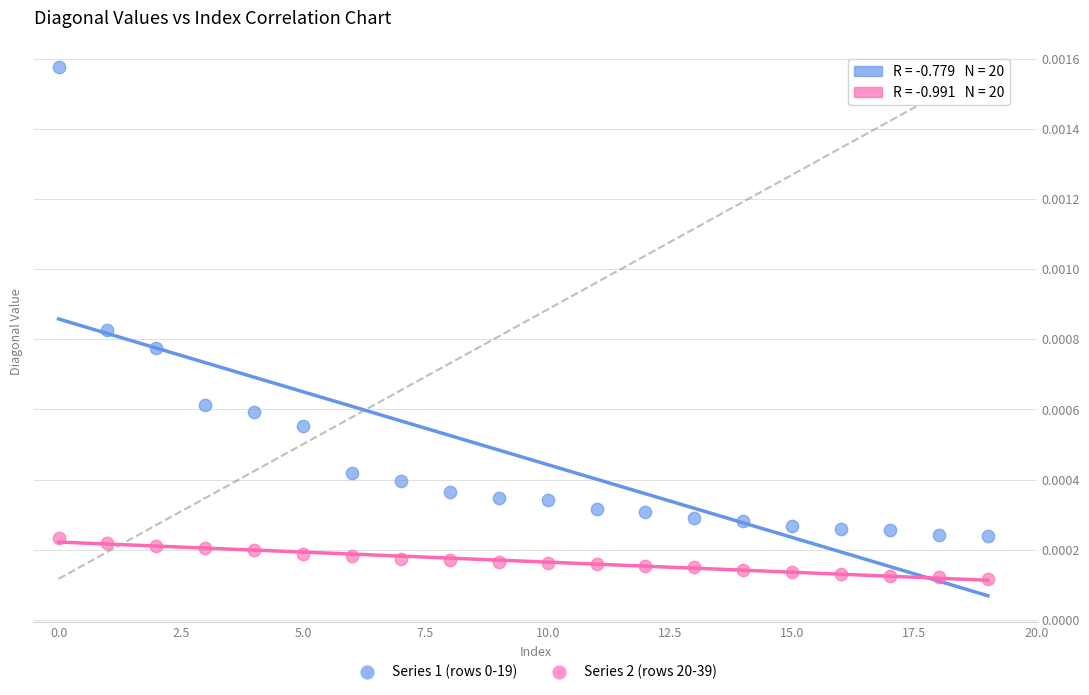

Which series reaches the minimum Y coordinate?

Series 2 (rows 20-39)